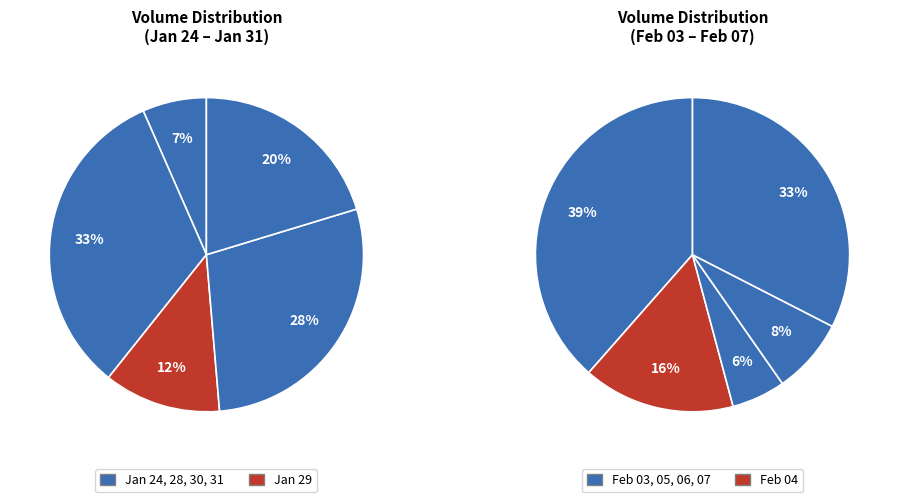

Between 2020-02-04 and 2020-01-24, which is larger?

2020-02-04